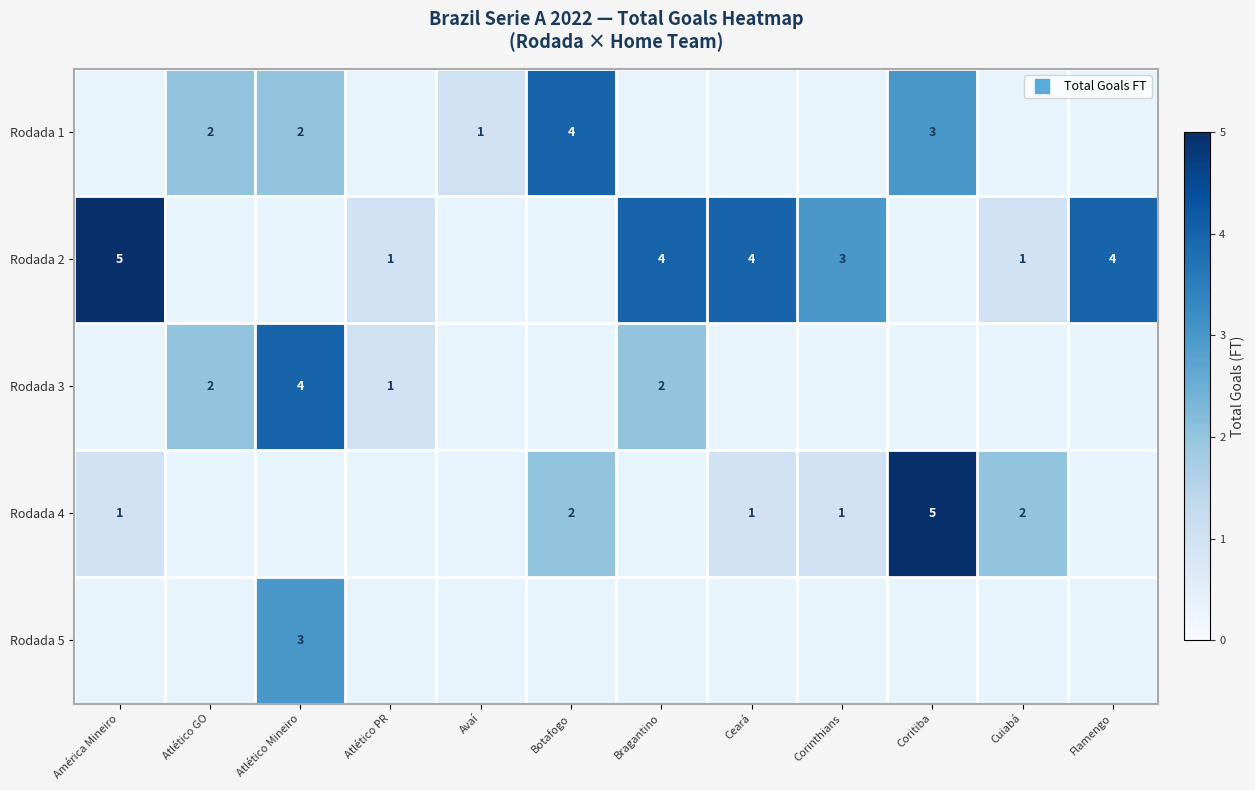

Is the value of row_3 at Botafogo greater than the value of row_1 at Corinthians?

No